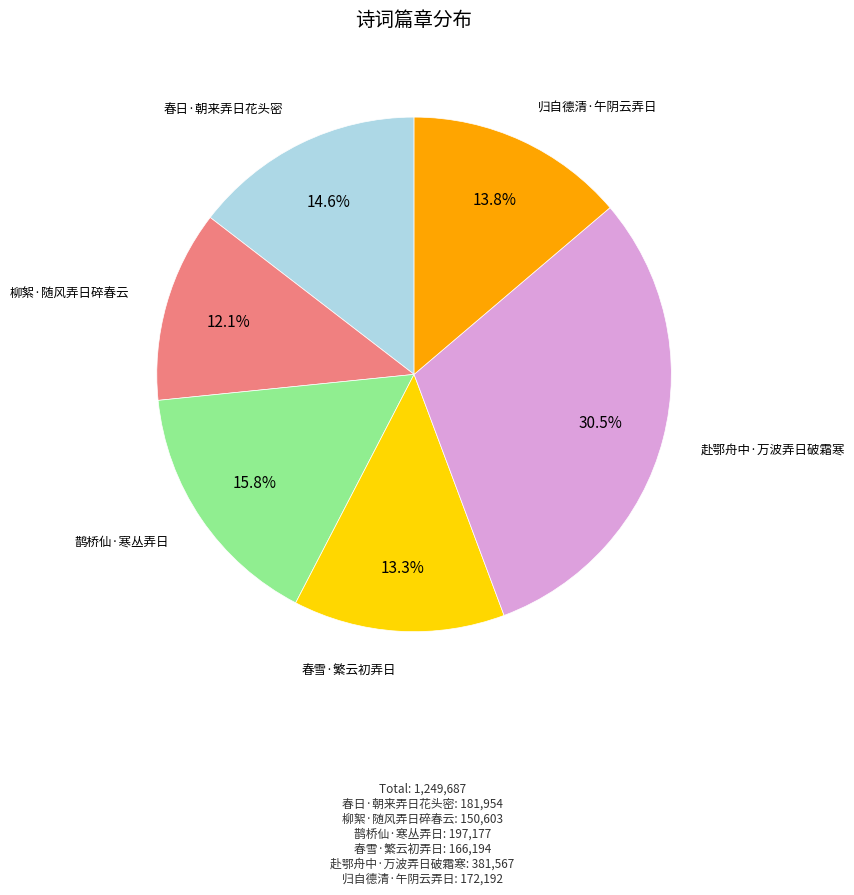

Is there any slice that represents more than half of the pie?

No